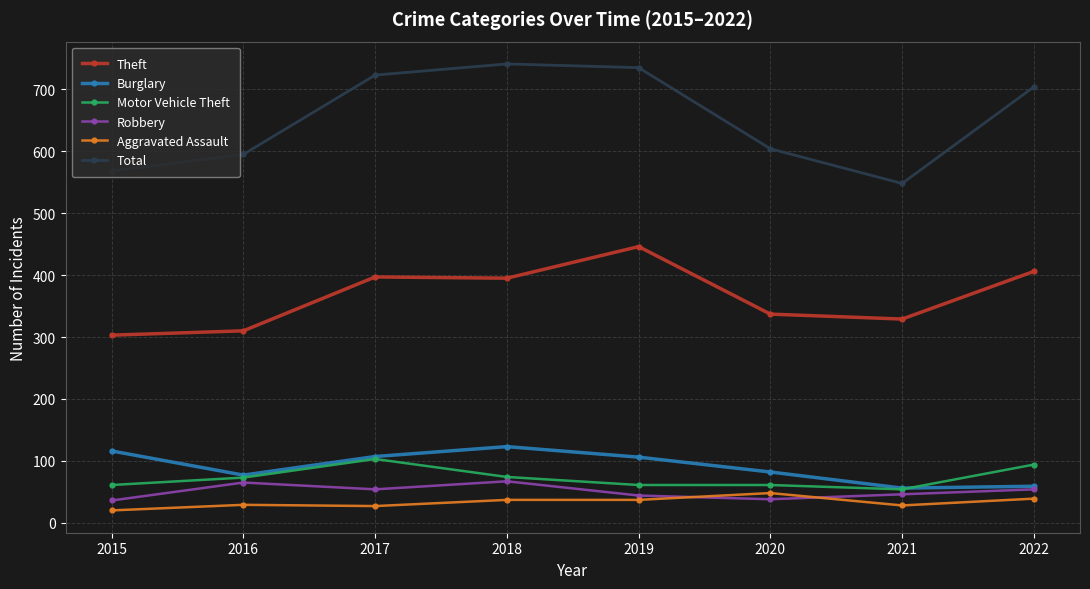

True or false: Motor Vehicle Theft has more than 2 interior local peaks.

False